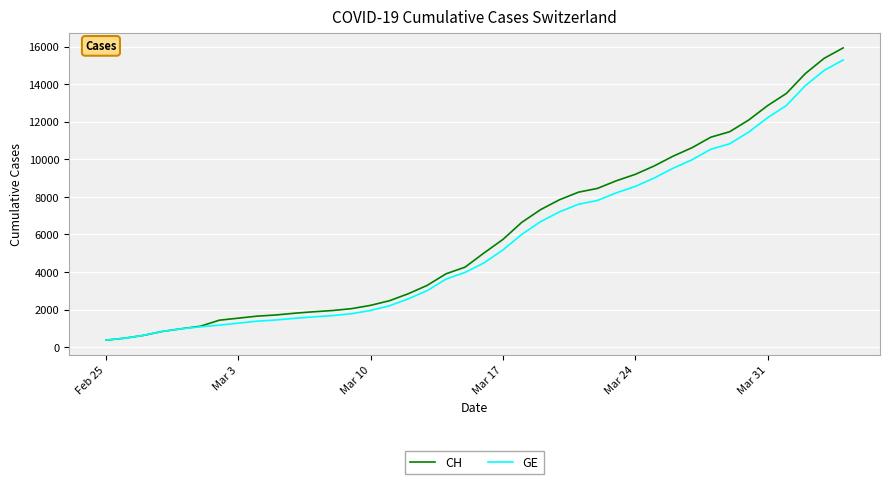

What is the greatest value displayed?

15926